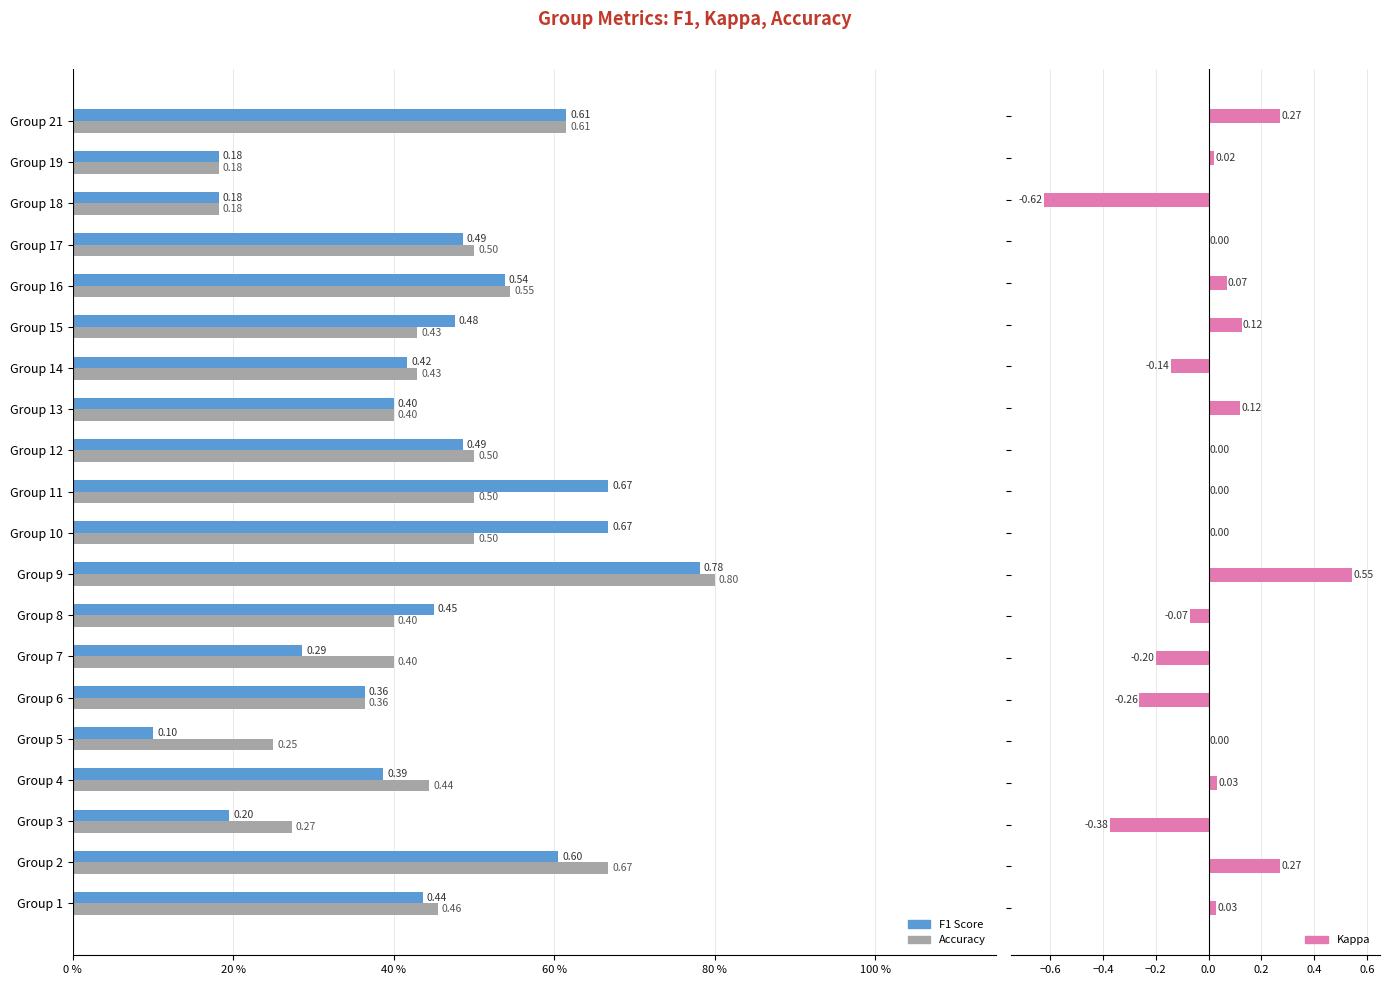

What position from the left is 40 %?

3